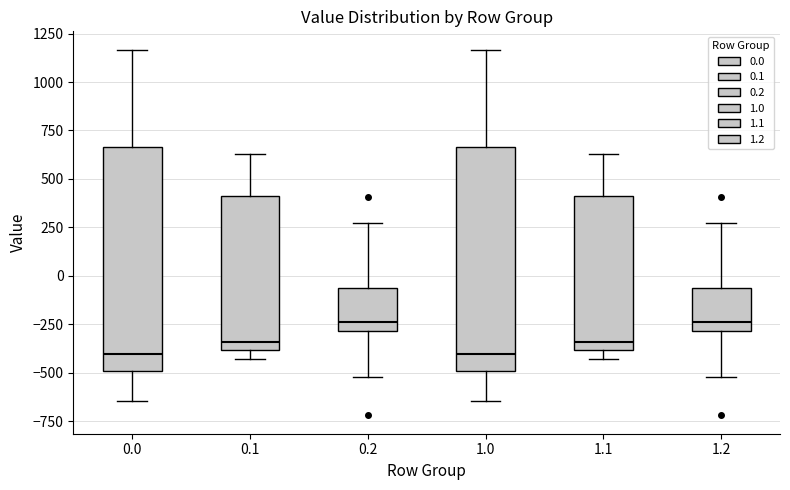

Where does the median line of the box at x = 1.1 sit on the y-axis? The values are not printed on the chart, so give them approximately, as read against the axis.

-350